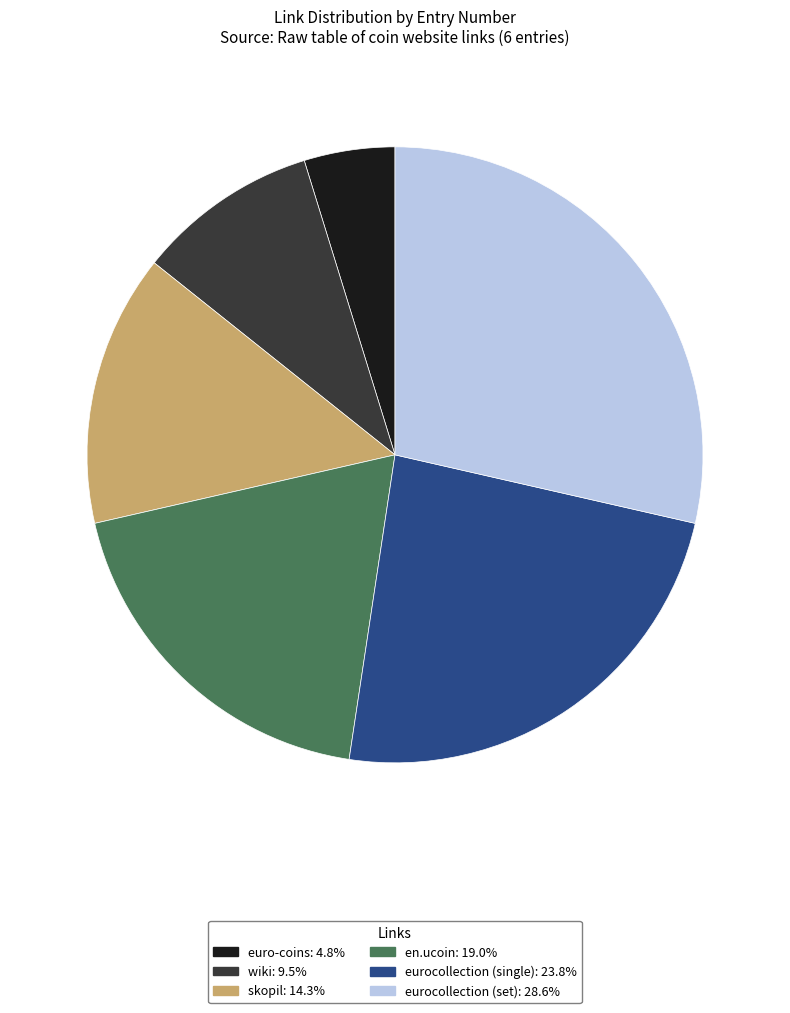

Is eurocollection (set) the majority of the pie?

No